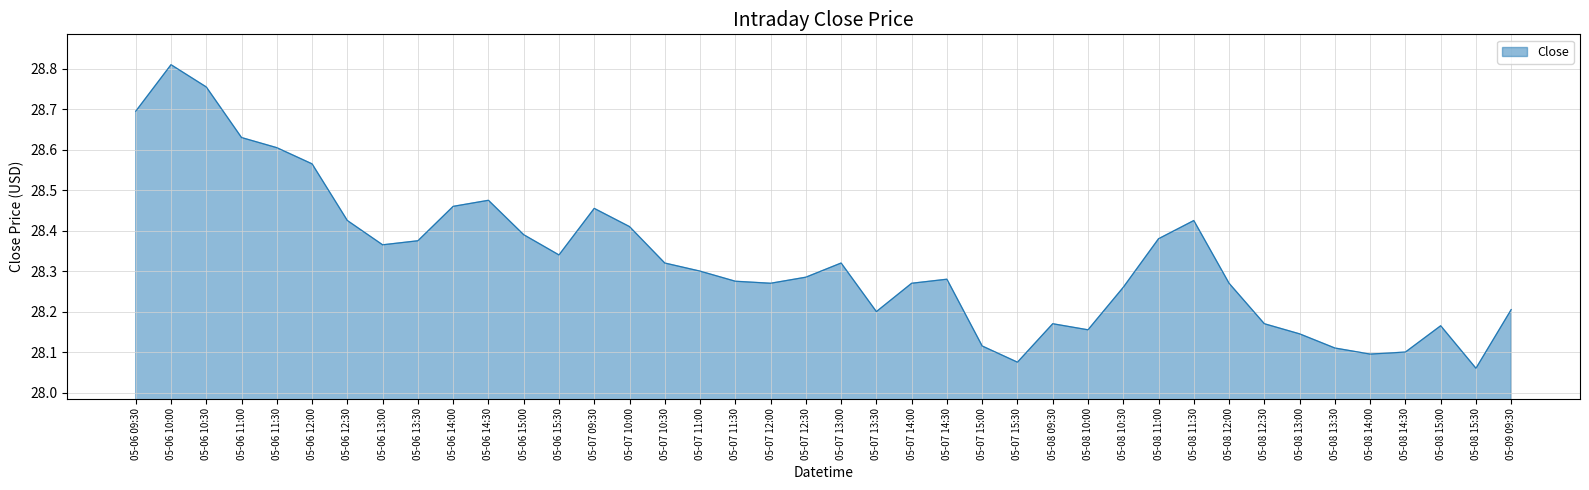

Approximately how many times larger is the value at 05-06 11:30 compared to 05-06 13:00?

1.0